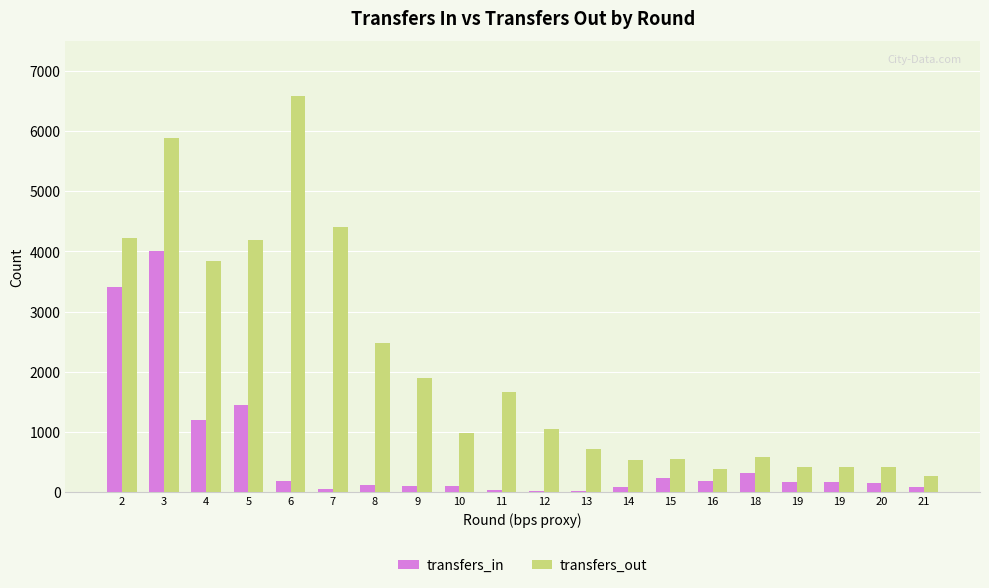

What are all the series names shown in the legend?

transfers_in, transfers_out